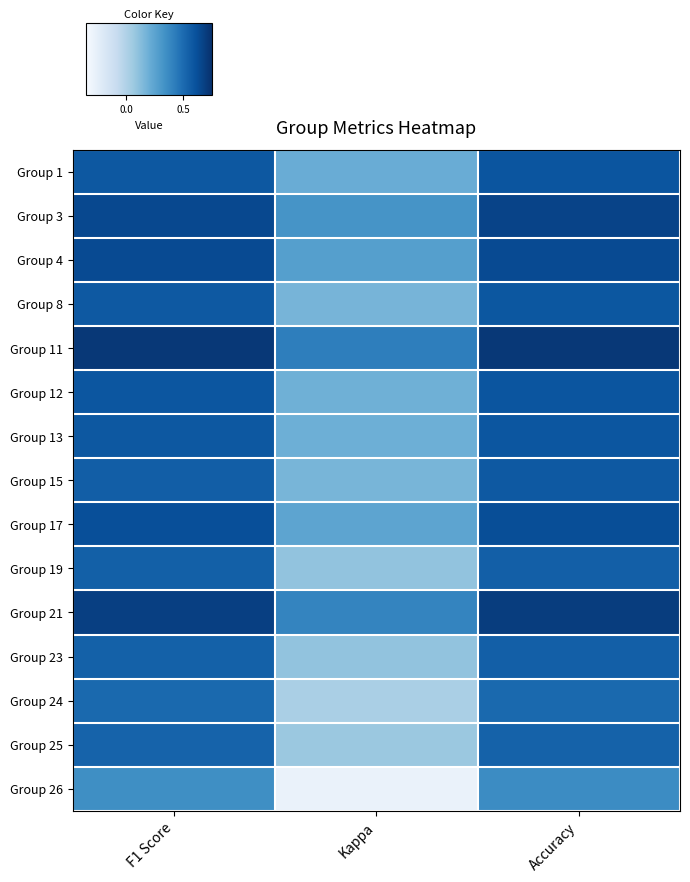

What is the difference between the highest and lowest values at F1 Score?

0.4